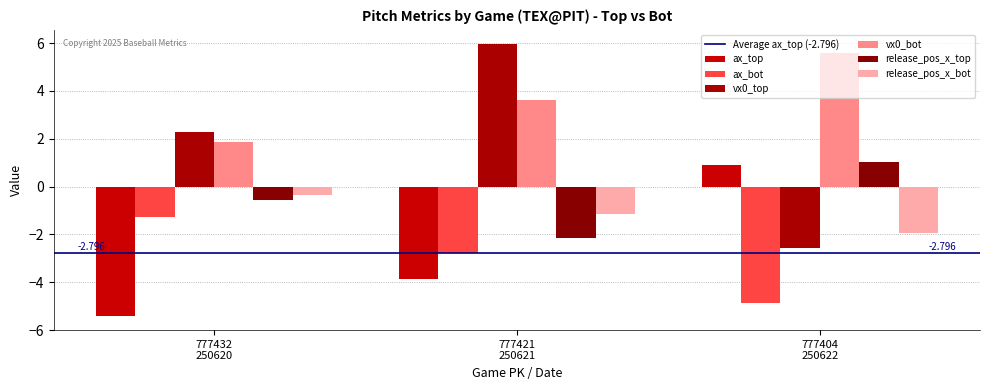

What is the difference between the release_pos_x_top values at 777421
250621 and 777404
250622?

3.1